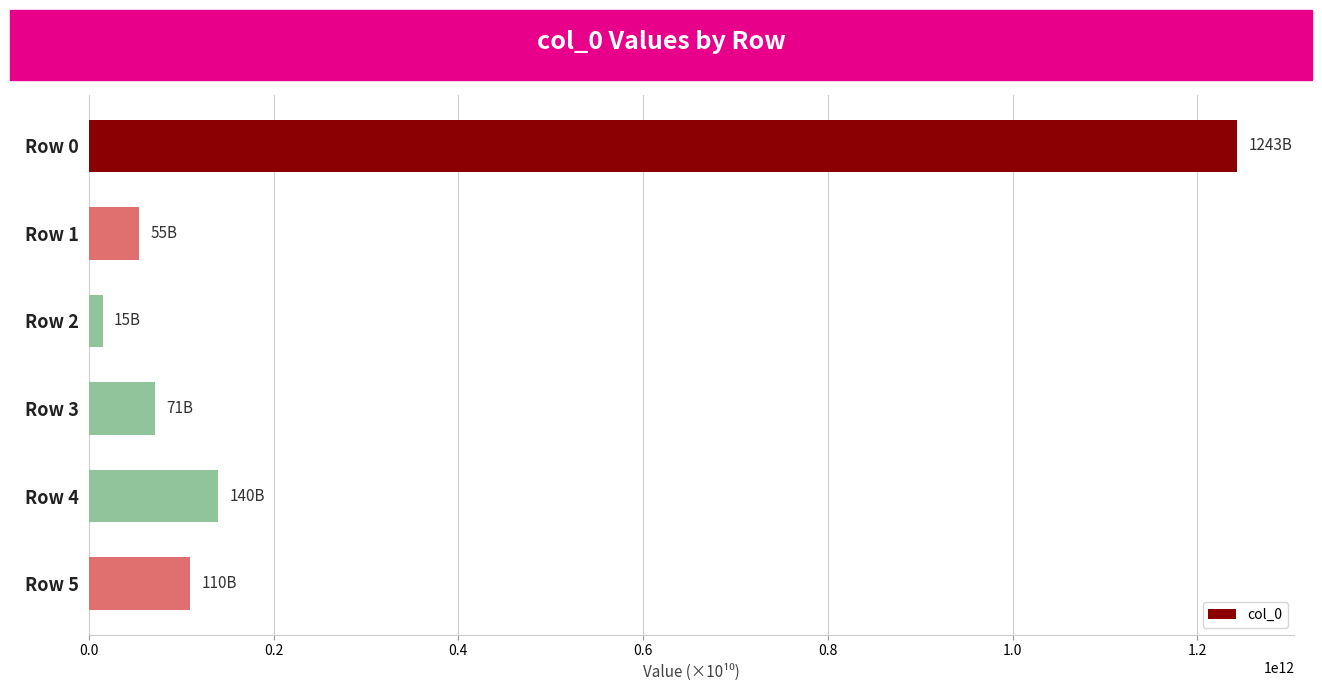

Rank the categories by value from highest to lowest.

Row 0, Row 4, Row 5, Row 3, Row 1, Row 2